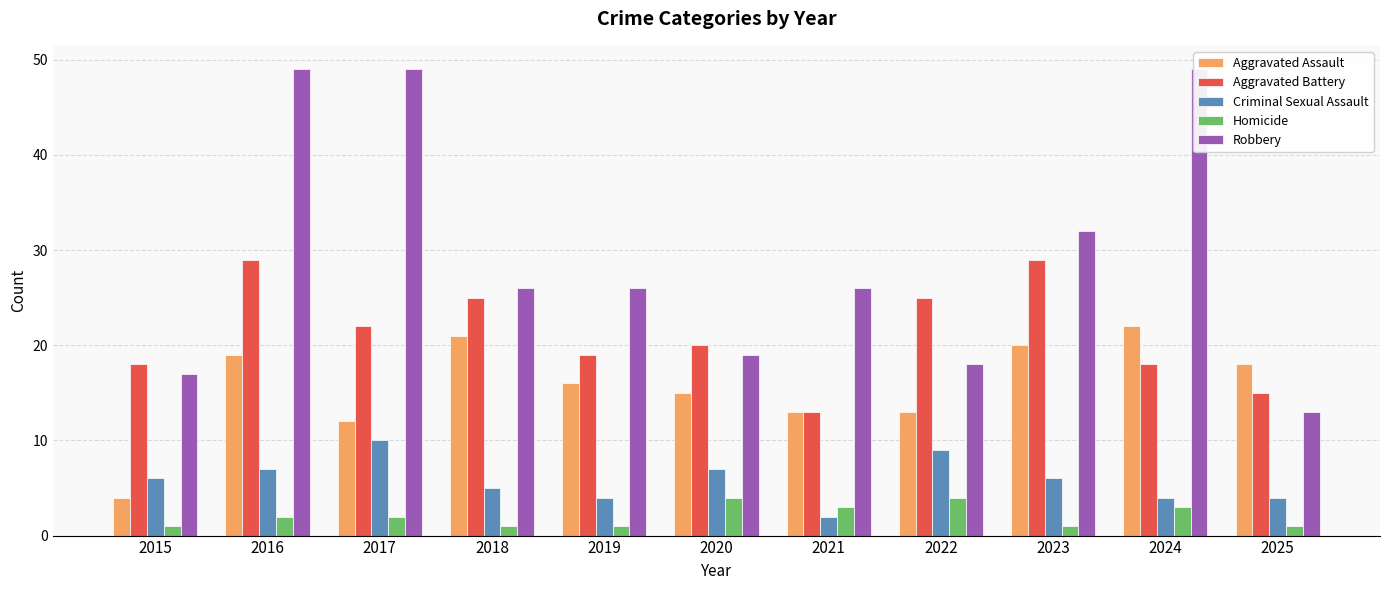

At which label does Homicide reach its peak?

2020